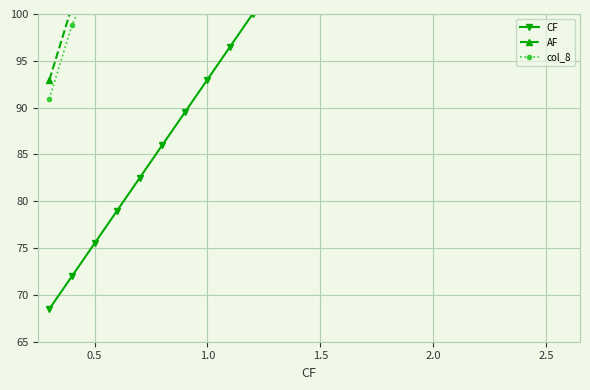

Which series has the largest total across all categories?

AF